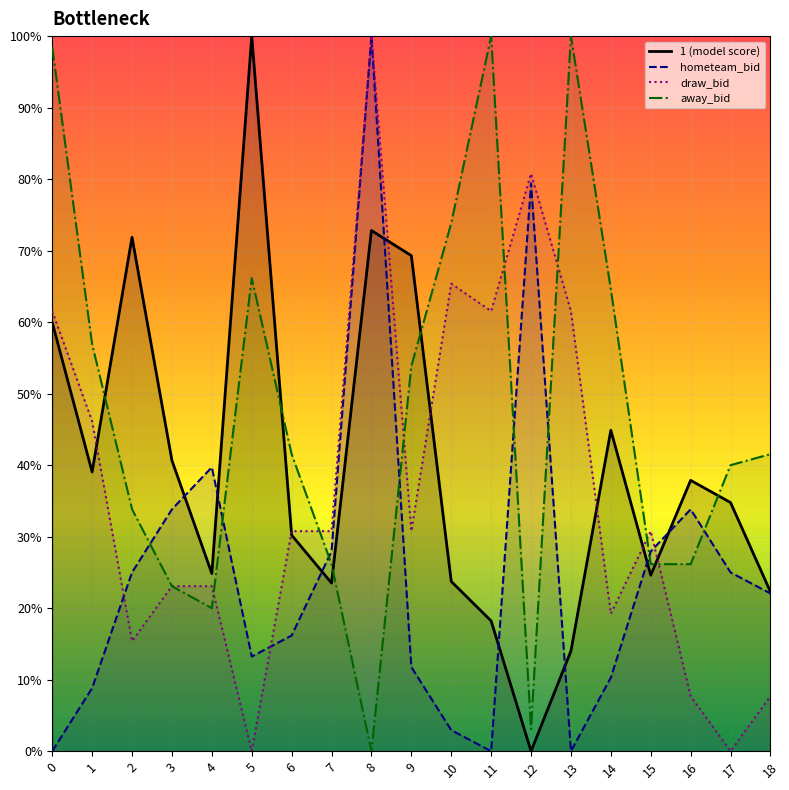

The away_bid series shows 0.2 at 3. True or false?

True